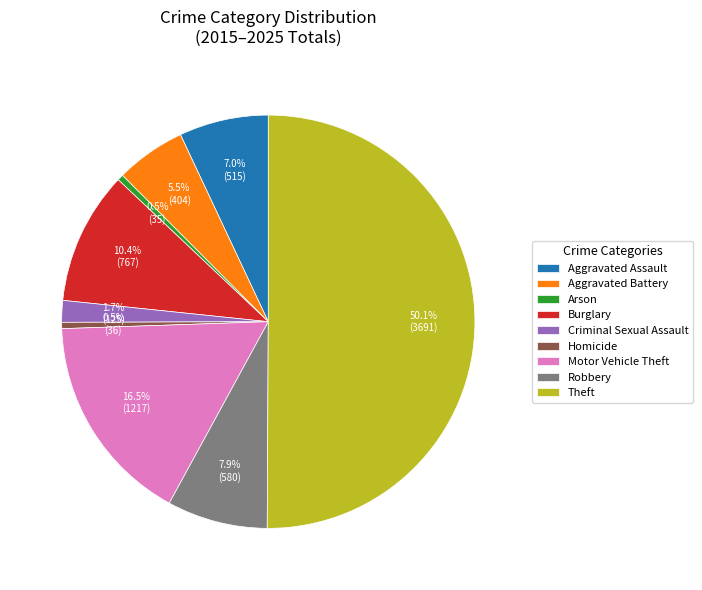

What is the ratio of the value at Aggravated Battery to the value at Theft?

0.1